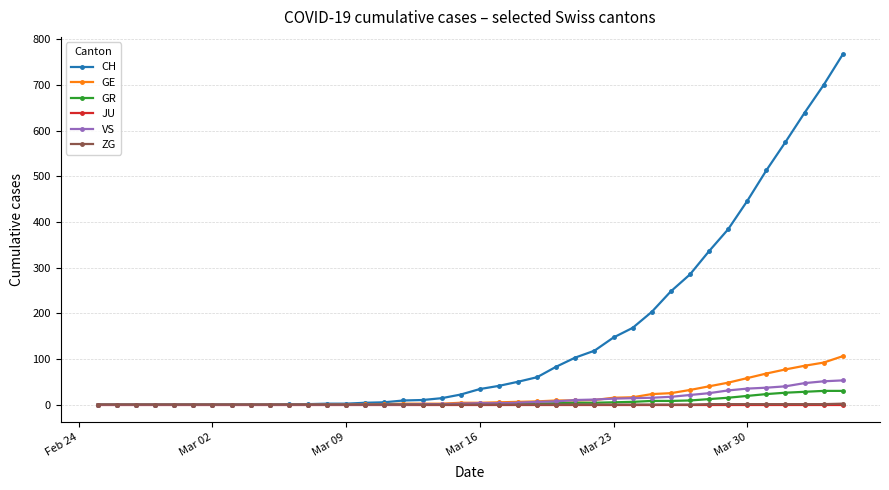

Which series has the largest total across all categories?

CH